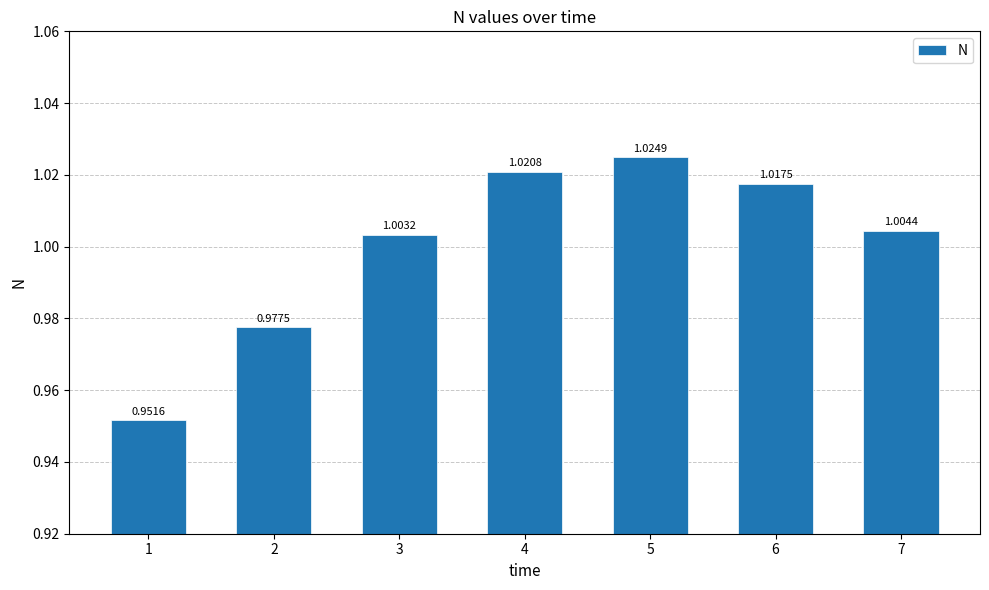

Rank the categories by value from lowest to highest.

1, 2, 3, 7, 6, 4, 5